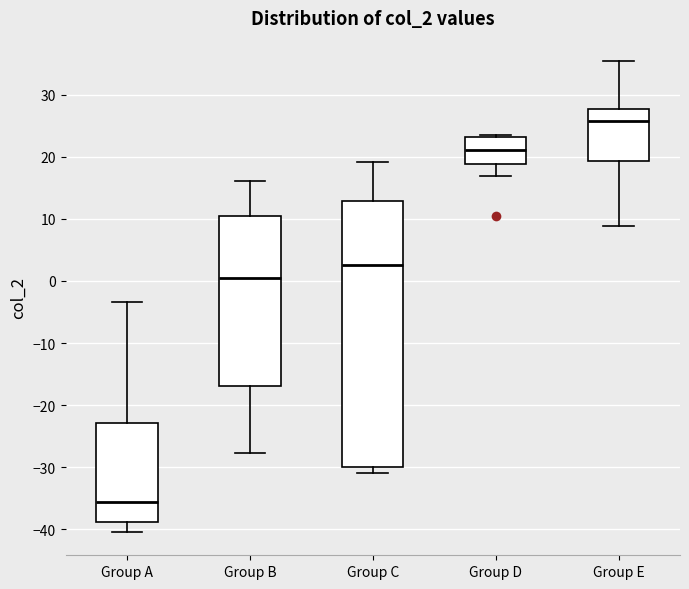

Reading left to right, read every box against the y-axis: the position of its median line, the range the box covers, and the ends of its whiskers. The values are not printed on the chart, so give them approximately, as read against the axis.

Group A: median -36, box -39 to -23, whiskers -40 to -3
Group B: median 0, box -17 to 10, whiskers -28 to 16
Group C: median 3, box -30 to 13, whiskers -31 to 19
Group D: median 21, box 19 to 23, whiskers 17 to 24
Group E: median 26, box 19 to 28, whiskers 9 to 35